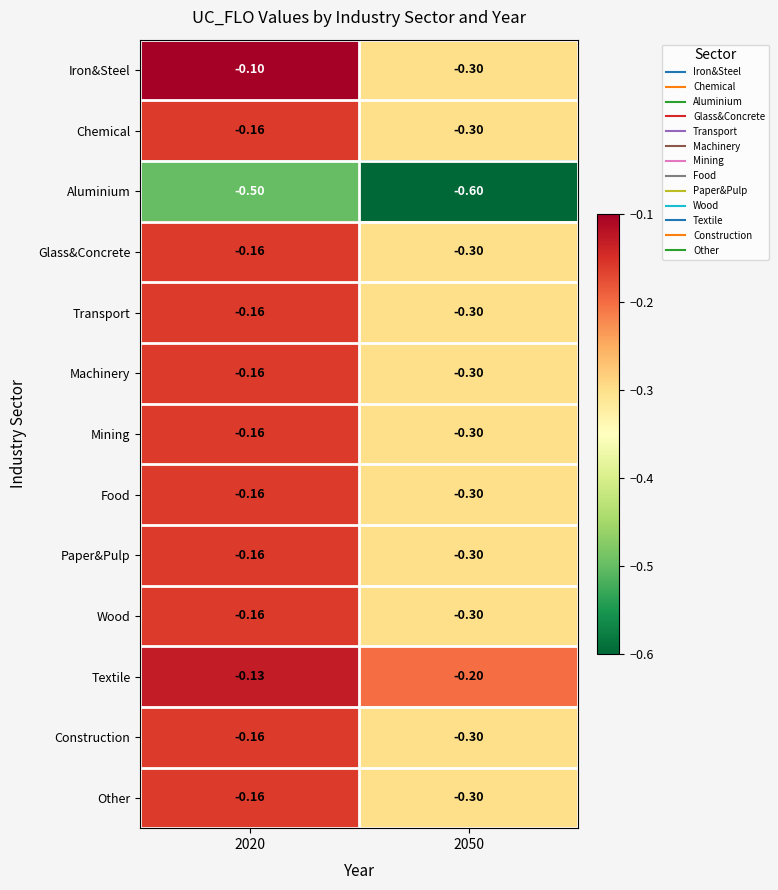

Which series has the widest spread of values?

Iron&Steel